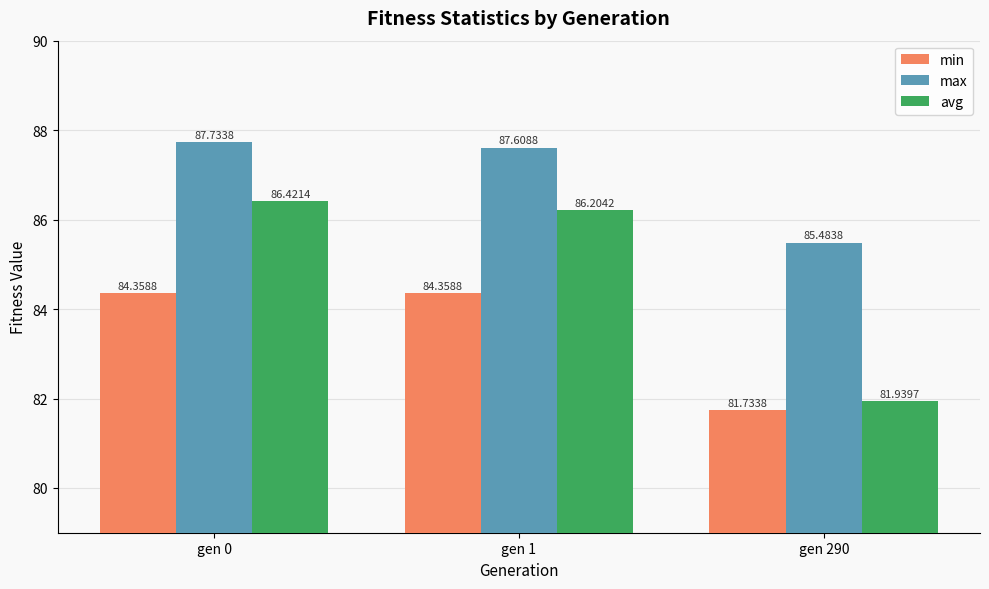

How many min values are between 81 and 84?

1